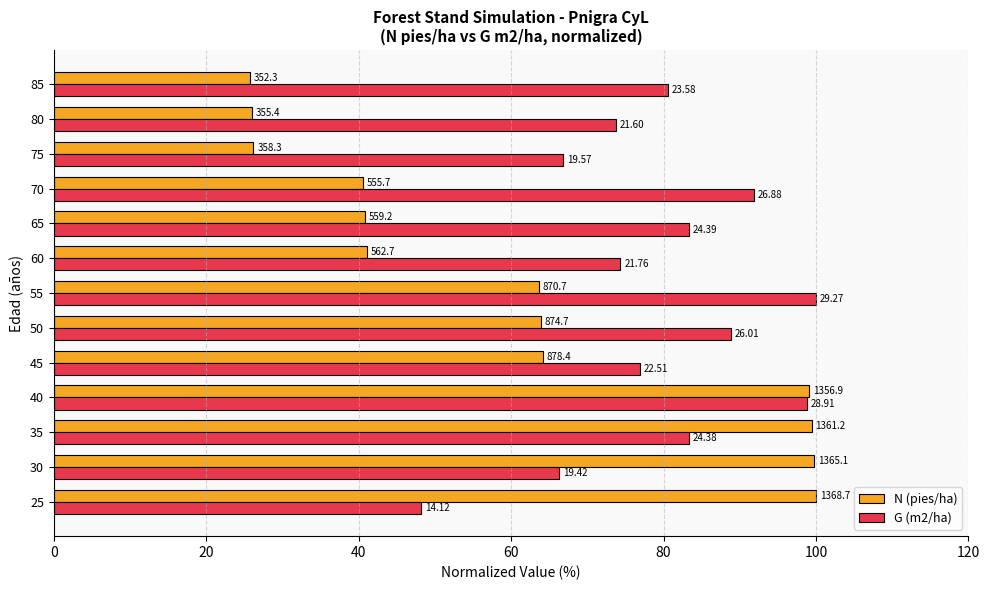

What are all the series names shown in the legend?

N (pies/ha), G (m2/ha)